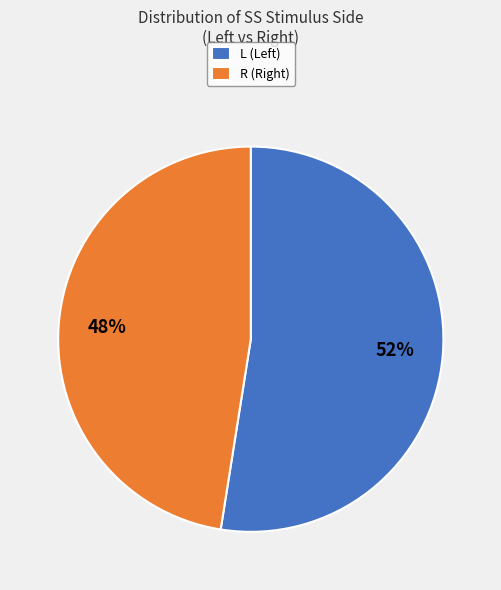

To the nearest percent, what is the average slice percentage?

50%